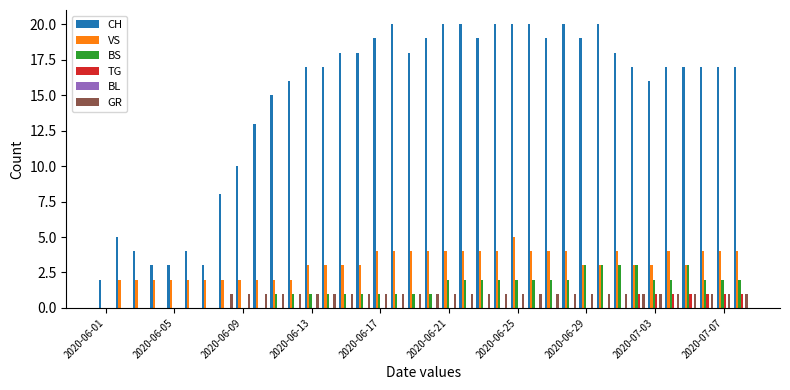

What is the sum of all VS values?

118